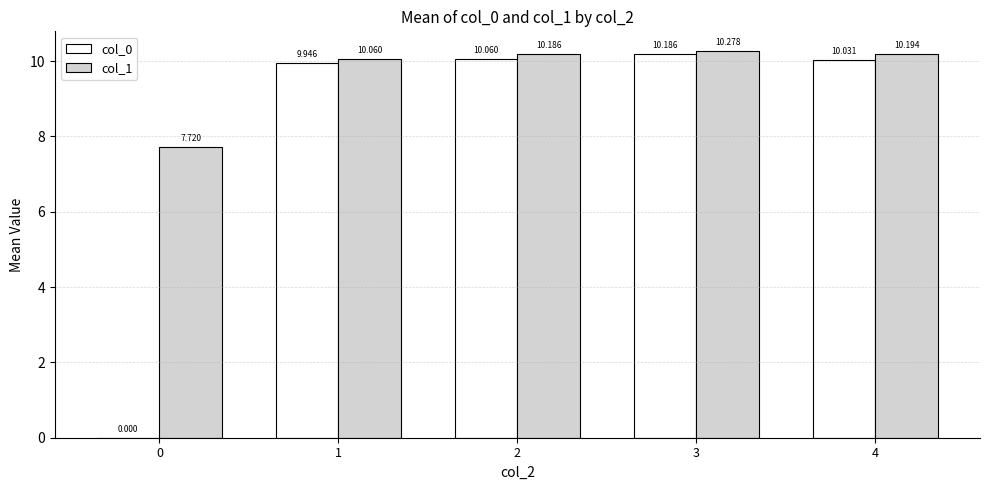

Between 1 and 2, which series saw the biggest shift?

col_1